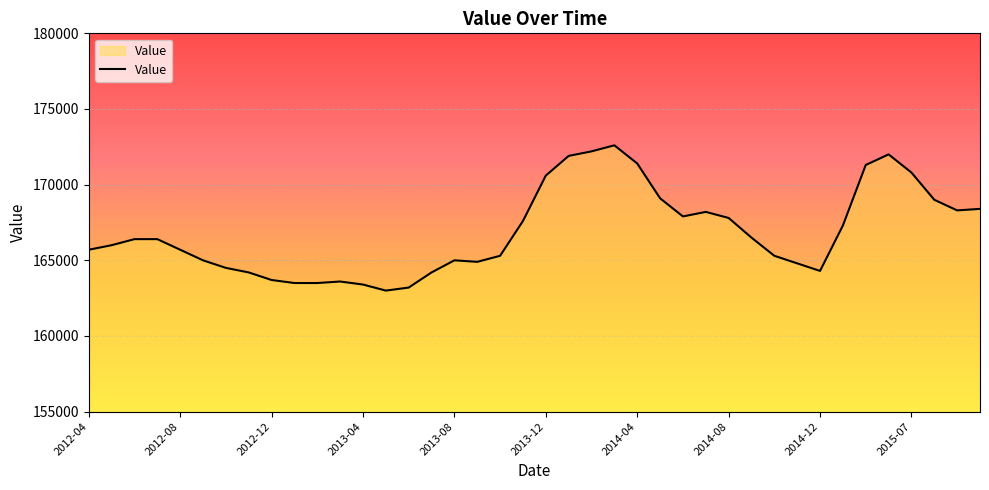

What is the difference between the maximum and minimum values?

9600